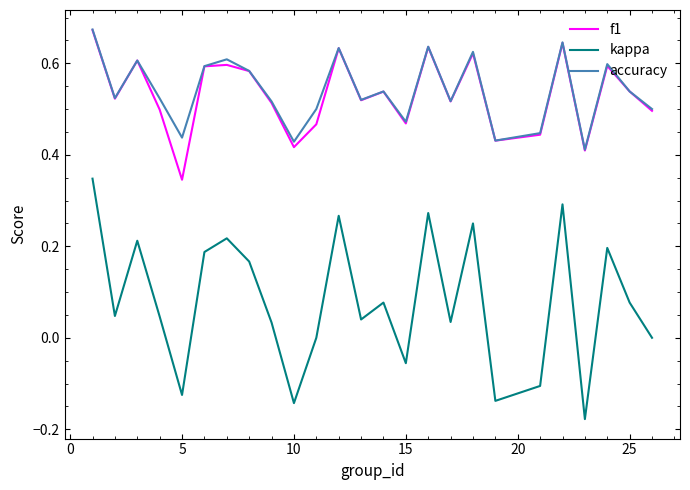

True or false: f1 and kappa intersect in this chart.

False